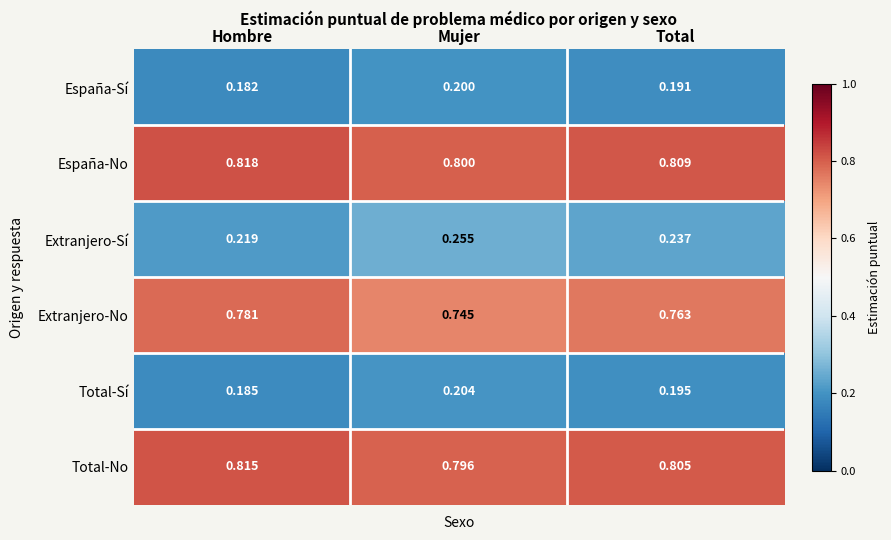

Rank the categories by Extranjero-No value from lowest to highest.

Mujer, Total, Hombre